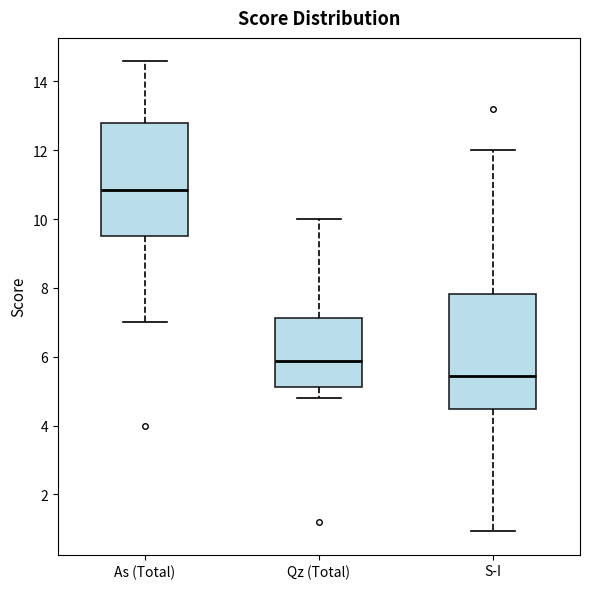

Where does the lower whisker of the box for S-I end on the y-axis? The values are not printed on the chart, so give them approximately, as read against the axis.

1.0